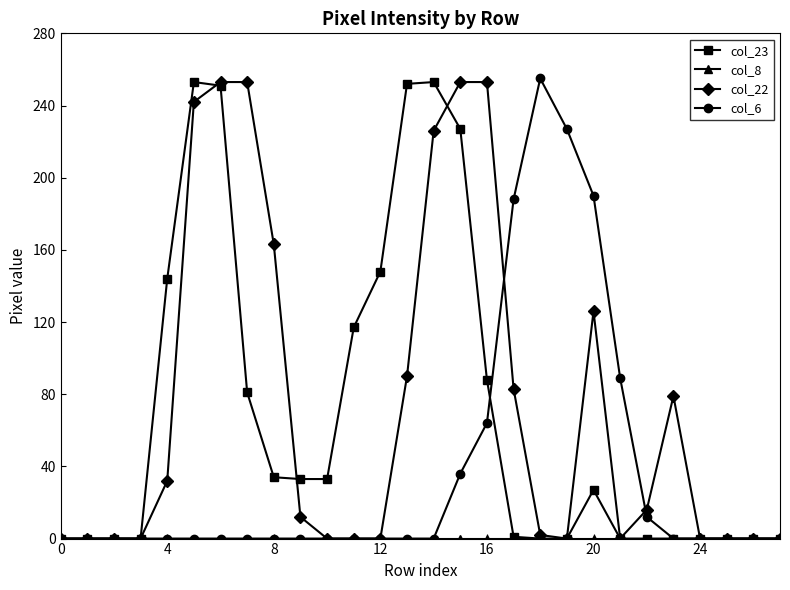

What is the value of the col_22 point at the 8th from the left?

253